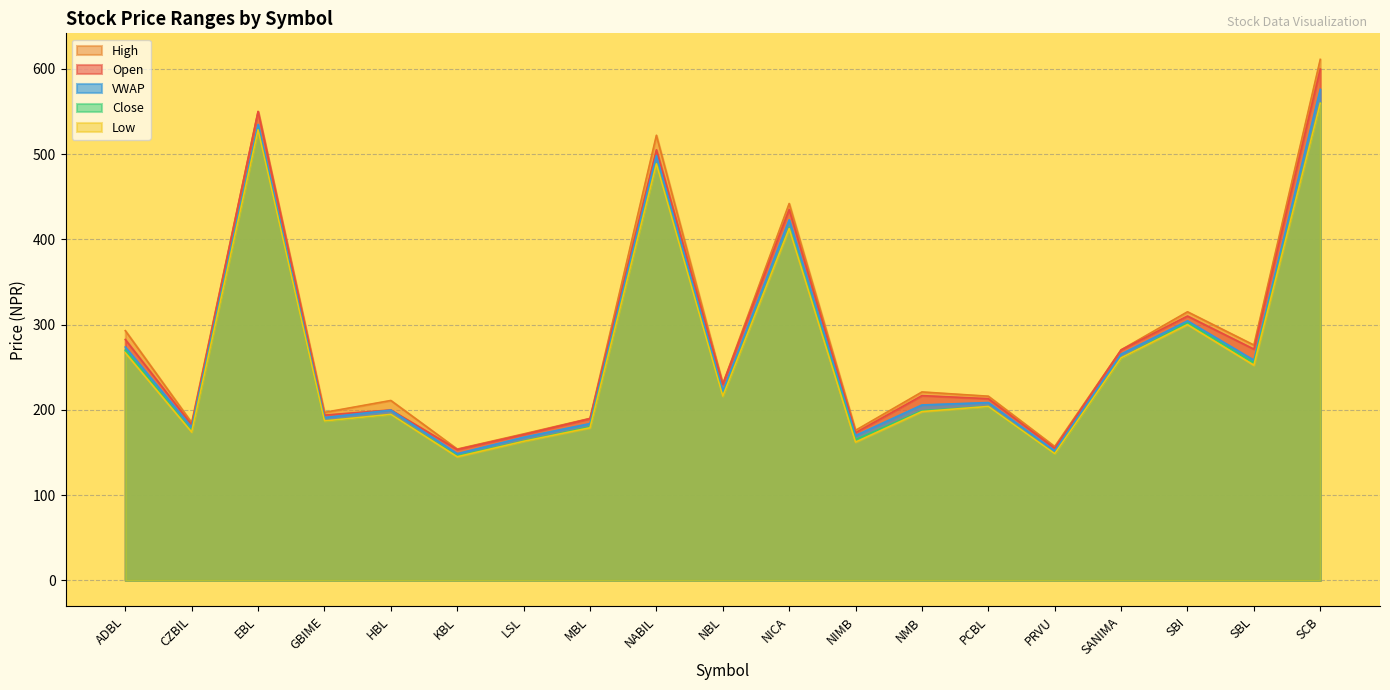

The value of Low at NICA is 412.6. True or false?

True